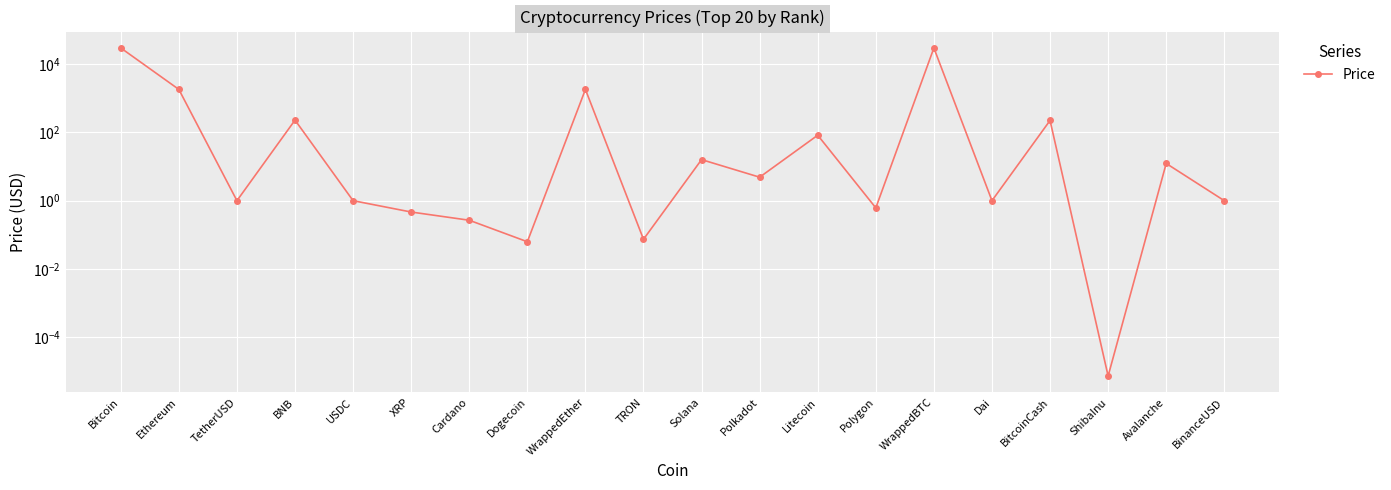

What position from the right is USDC?

16